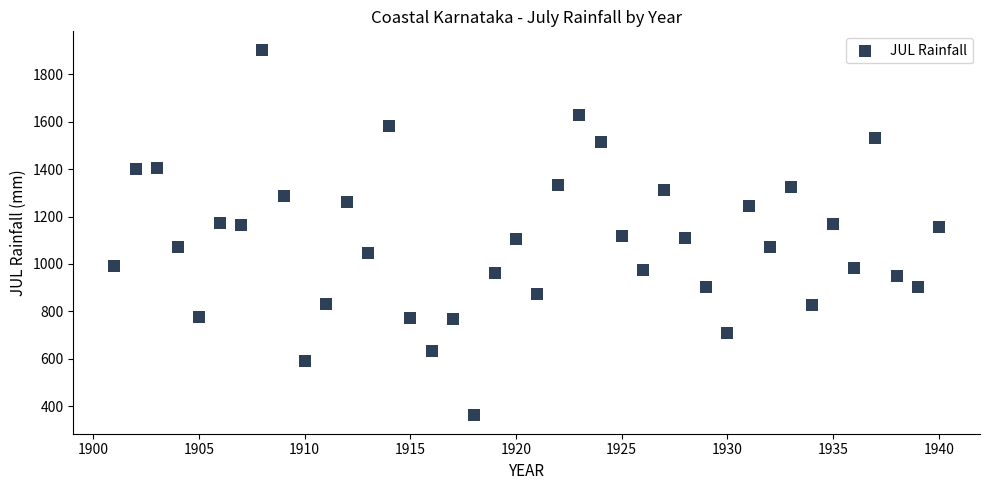

What is the range of Y values (max minus min)?

1544.3